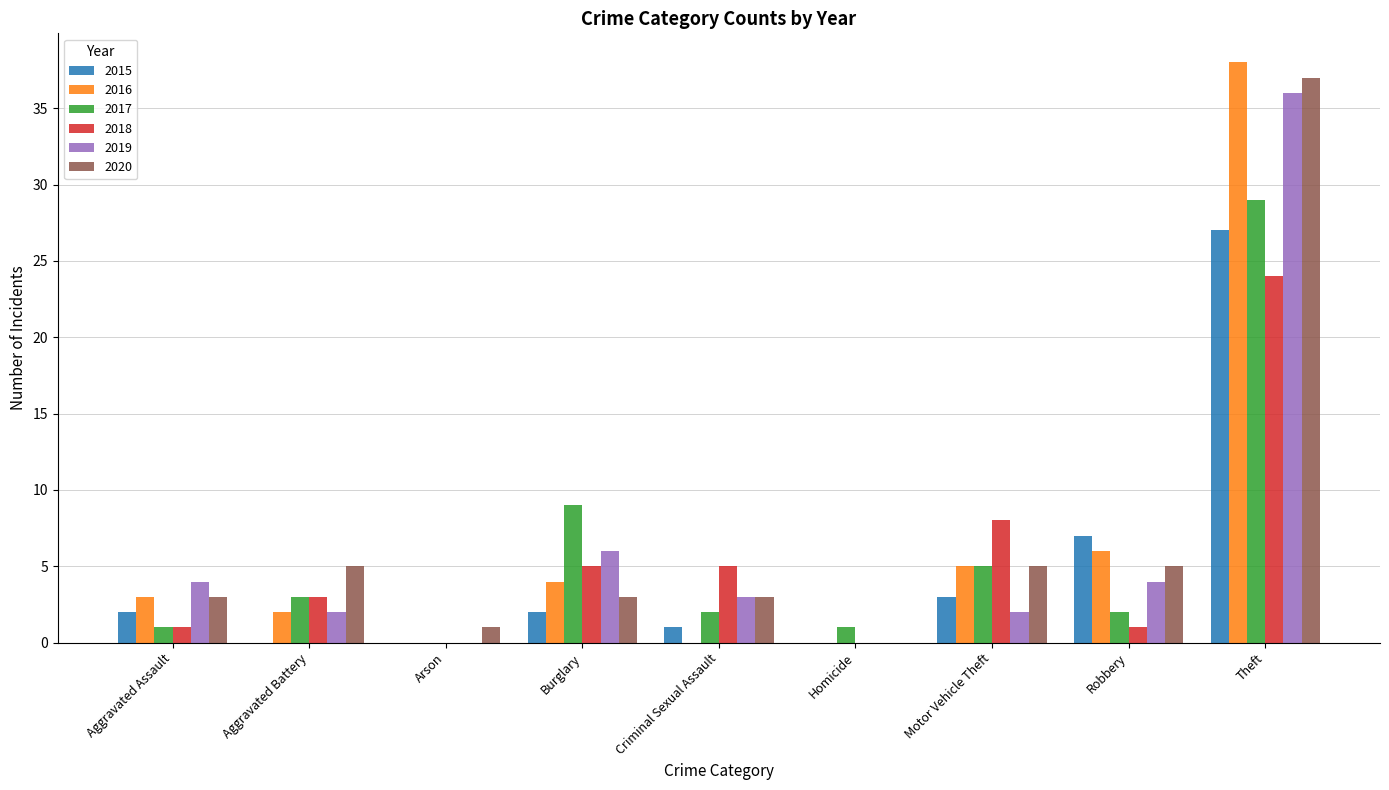

True or false: 2015 has a value of 0 at Homicide.

True